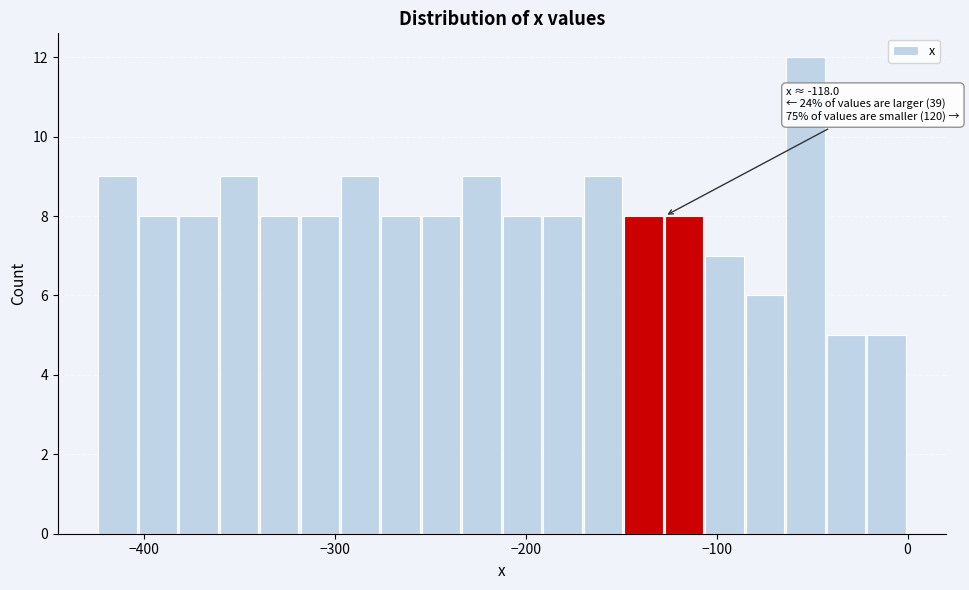

Around what value on the x-axis is the tallest bar? Give the approximate position of its centre, as read against the axis.

-50